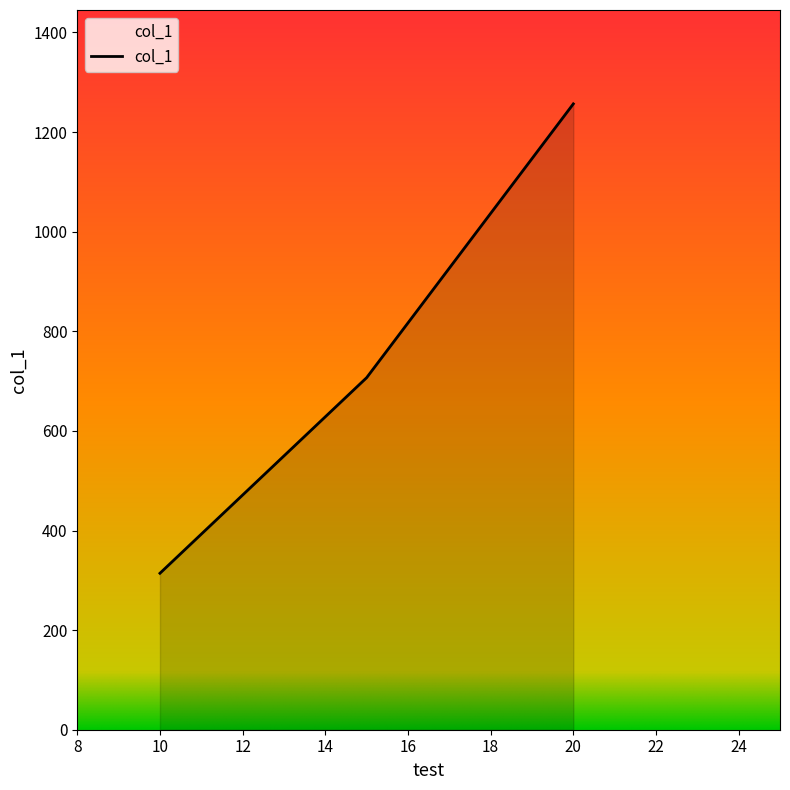

What is the smallest value displayed?

314.2